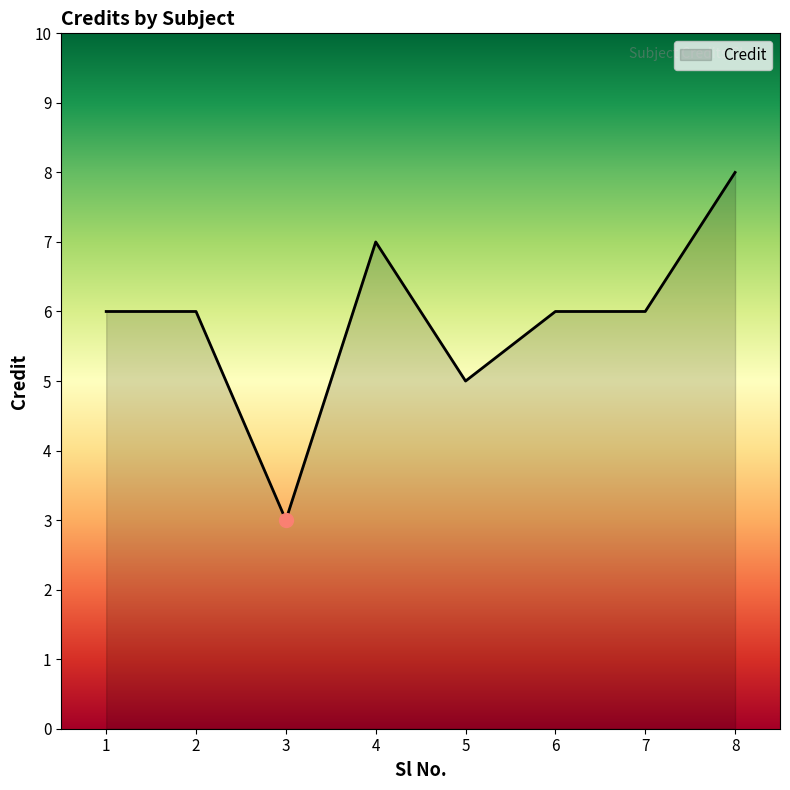

How many lines are shown in the chart?

1